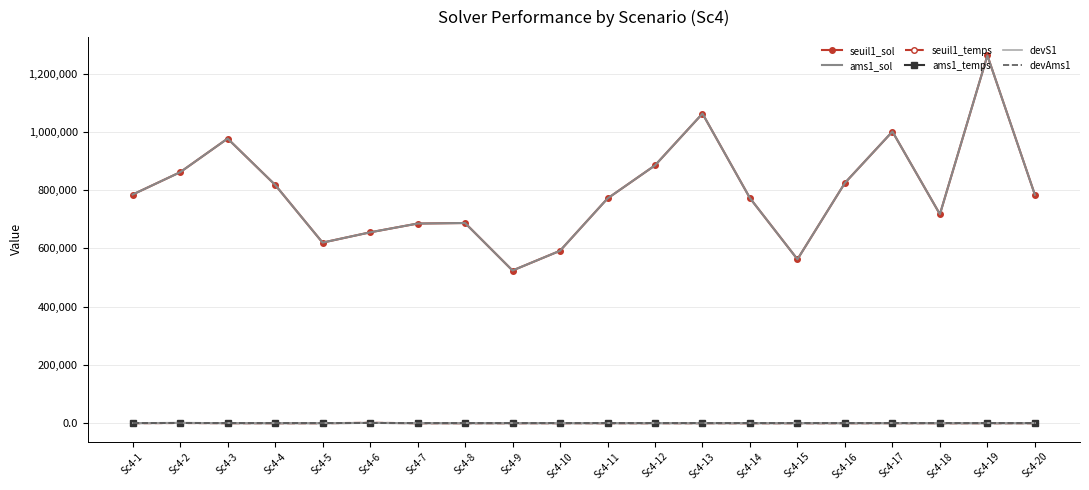

At which label does seuil1_sol first exceed 784094?

Sc4-1